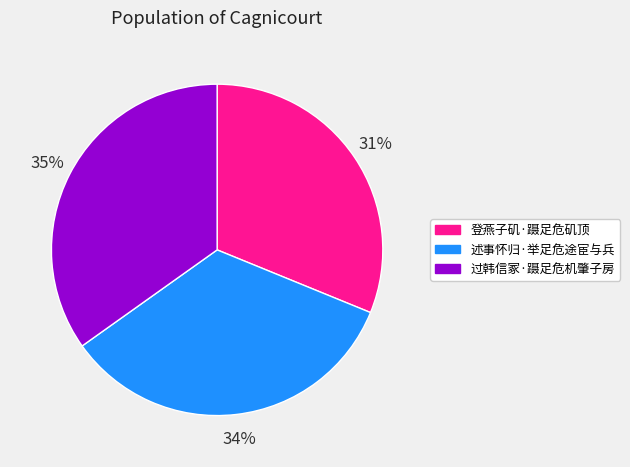

To the nearest percent, what portion does 过韩信冢·蹑足危机肇子房 represent?

35%